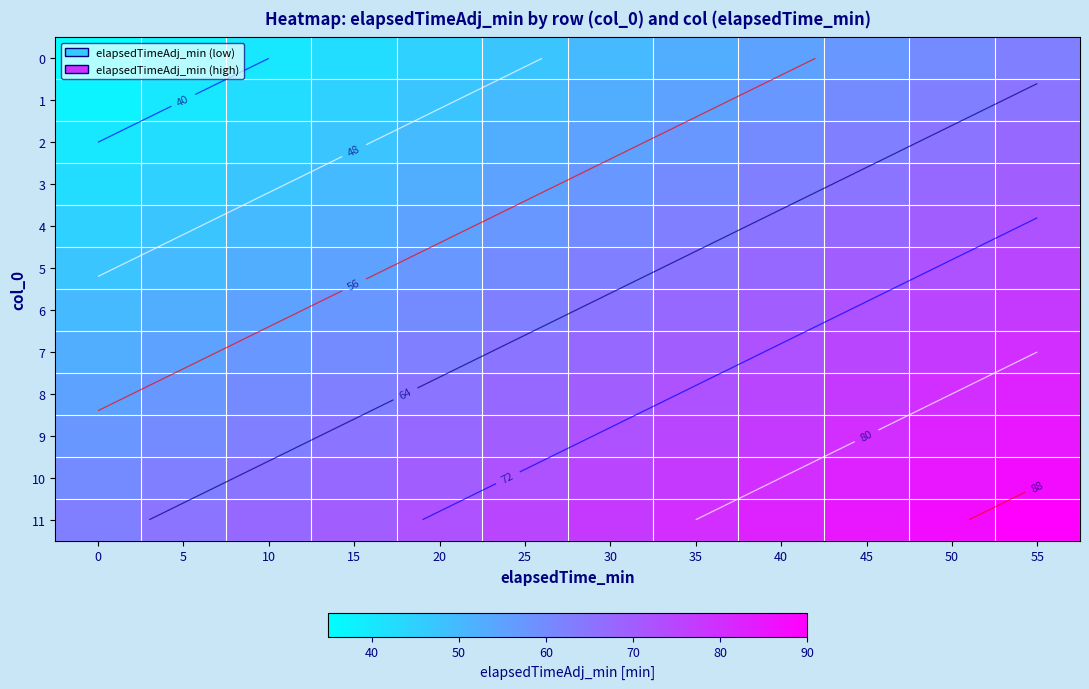

Which category has the highest value in the 6 series?

55